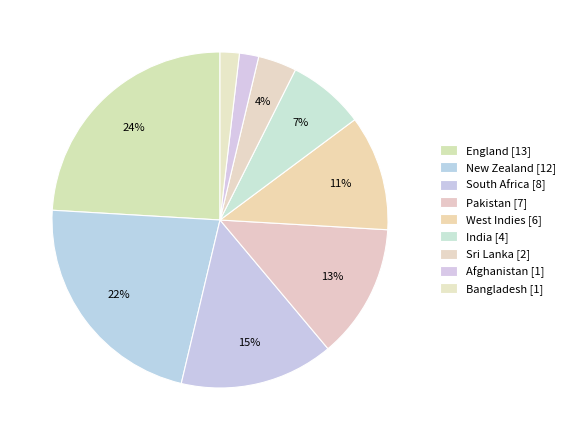

The India slice represents 7% of the pie. True or false?

True